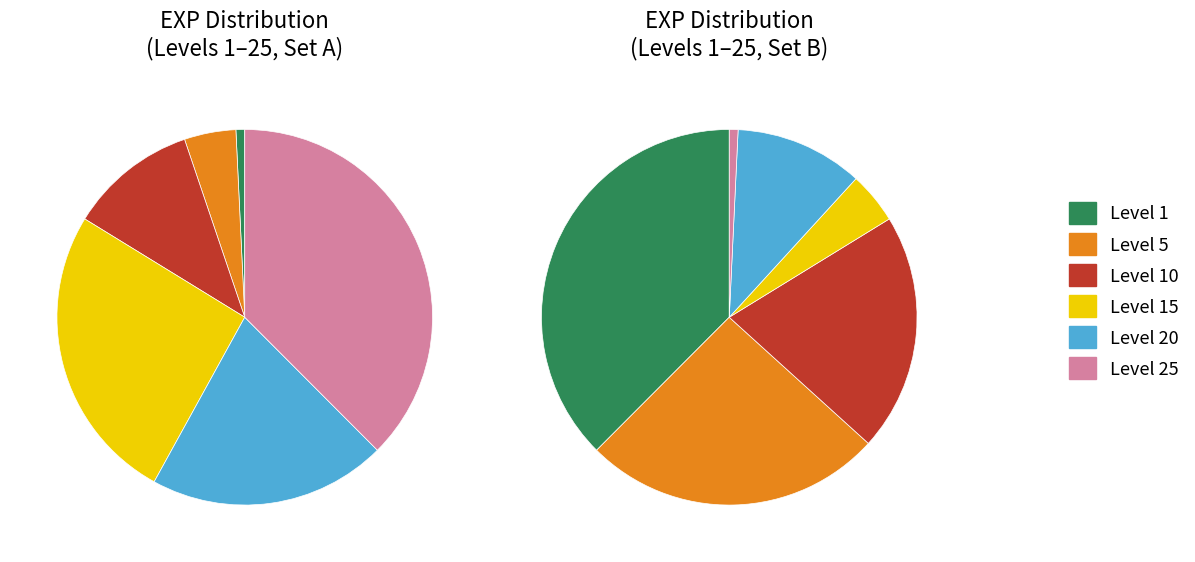

Which series has the largest range (max minus min)?

Leve Level 25